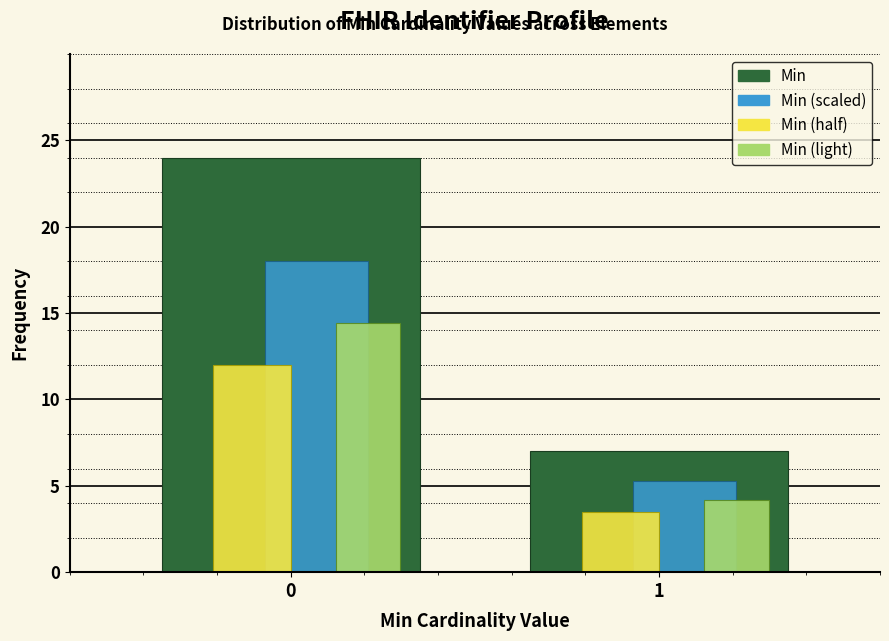

What is the maximum value for Min (scaled)?

18.0